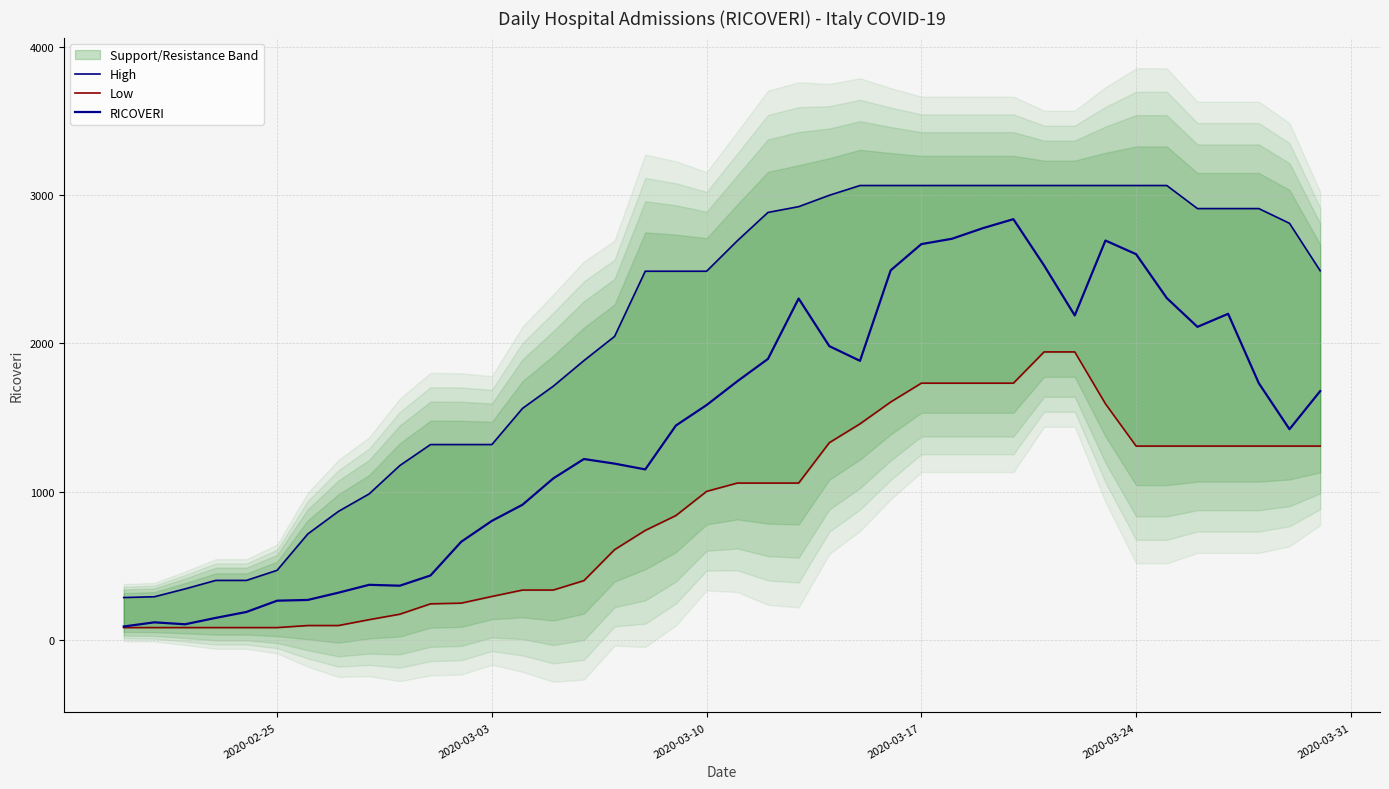

How many distinct data groups are displayed?

3